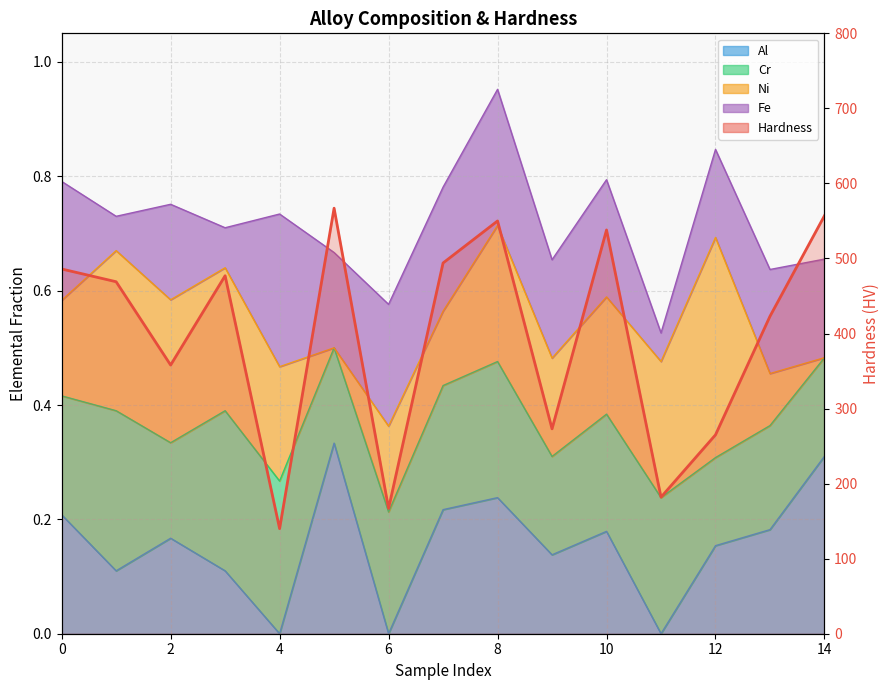

Where is the first local minimum?

2